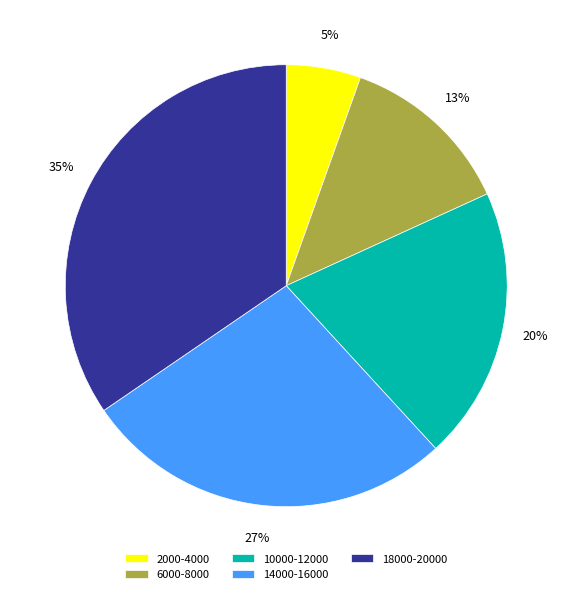

Is it true that 14000-16000 is 21% of the pie?

False